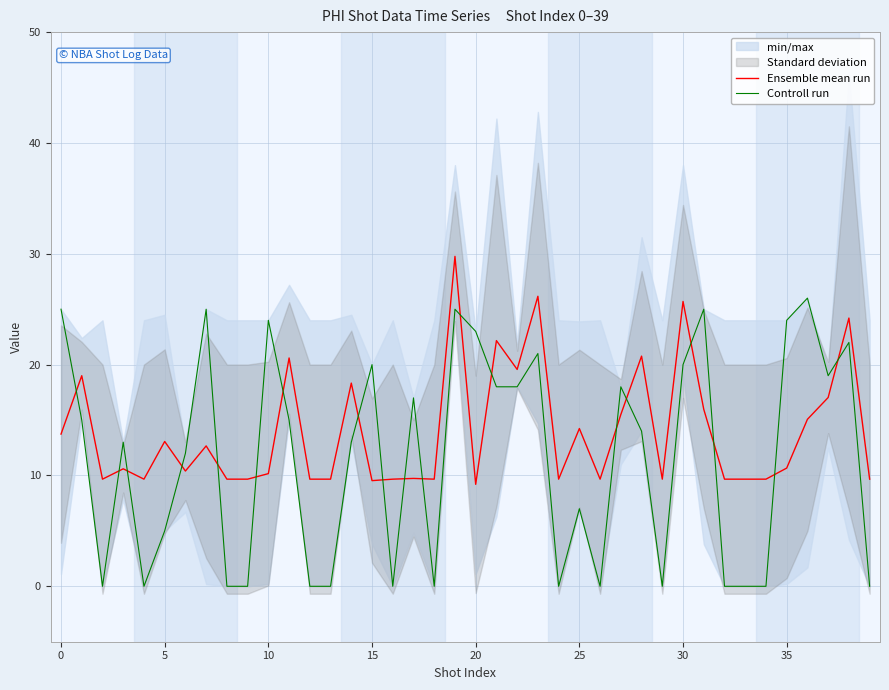

What is the sum of the Controll run values at 15 and 30?

40.0